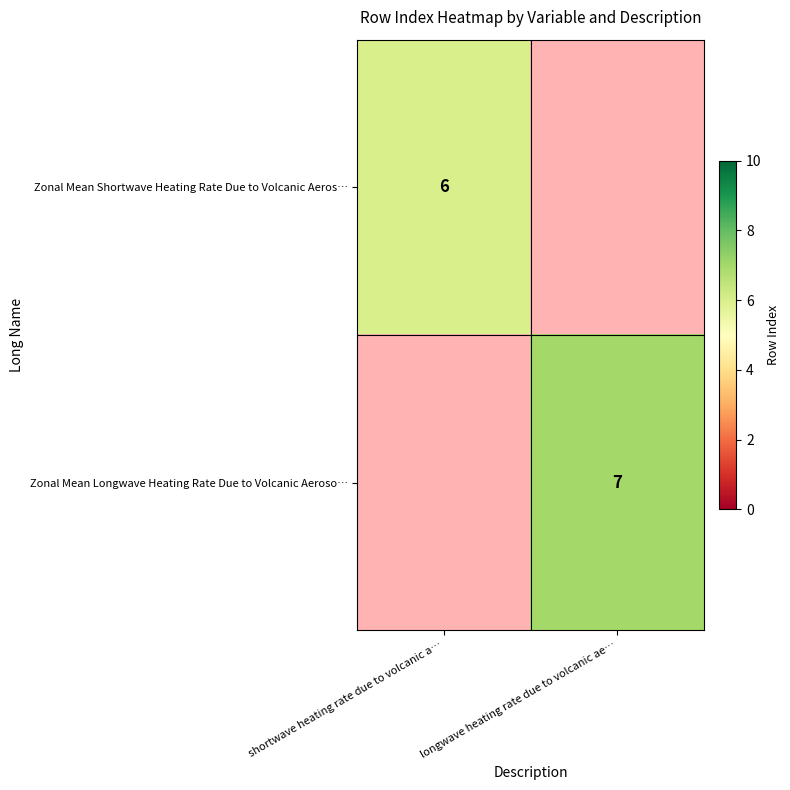

The value of Zonal Mean Shortwave Heating Rate Due to Volcanic Aeros… at shortwave heating rate due to volcanic a… is 11. True or false?

False